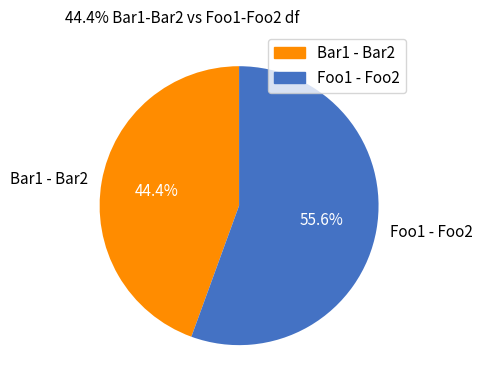

Count the number of slices in the pie.

2